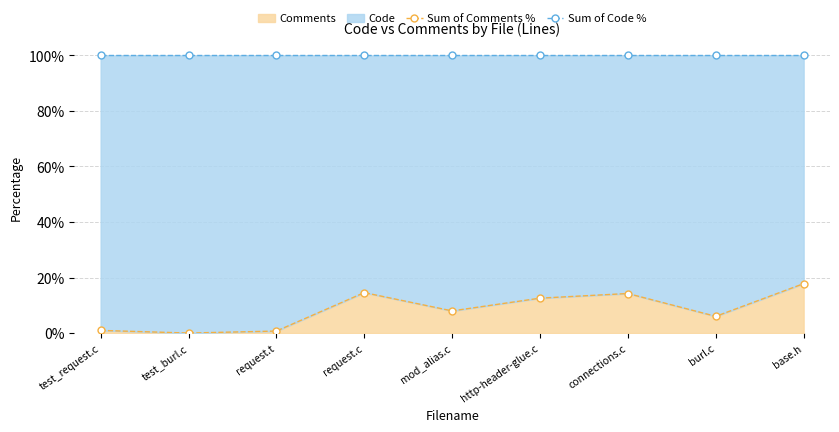

List the series in order of their overall mean, lowest first.

Sum of Comments %, Sum of Code %